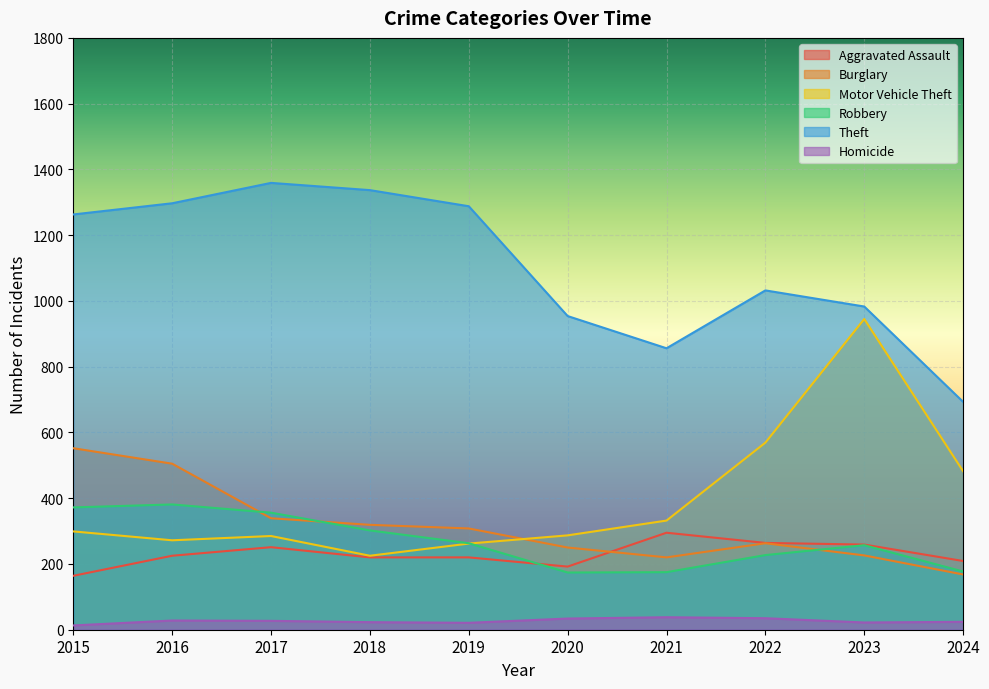

How many times do Robbery and Burglary cross each other?

3